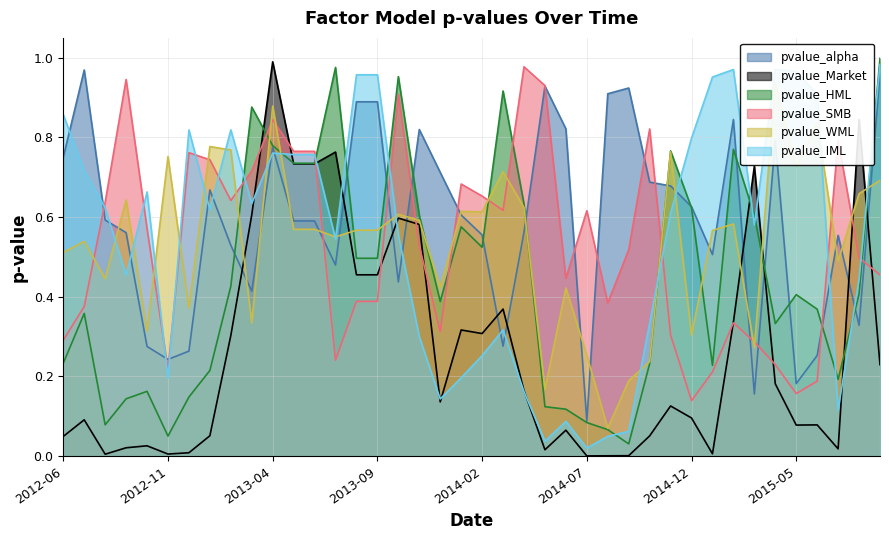

Read the pvalue_WML value at 2015-01-31.

0.6